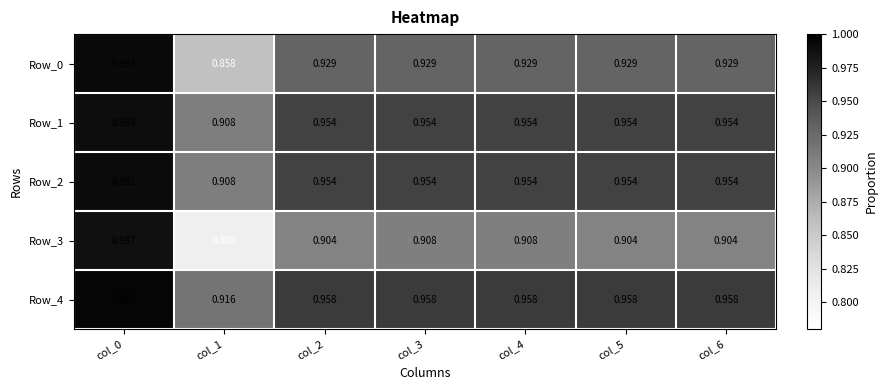

Is the value of Row_3 at col_5 greater than the value of Row_1 at col_6?

No